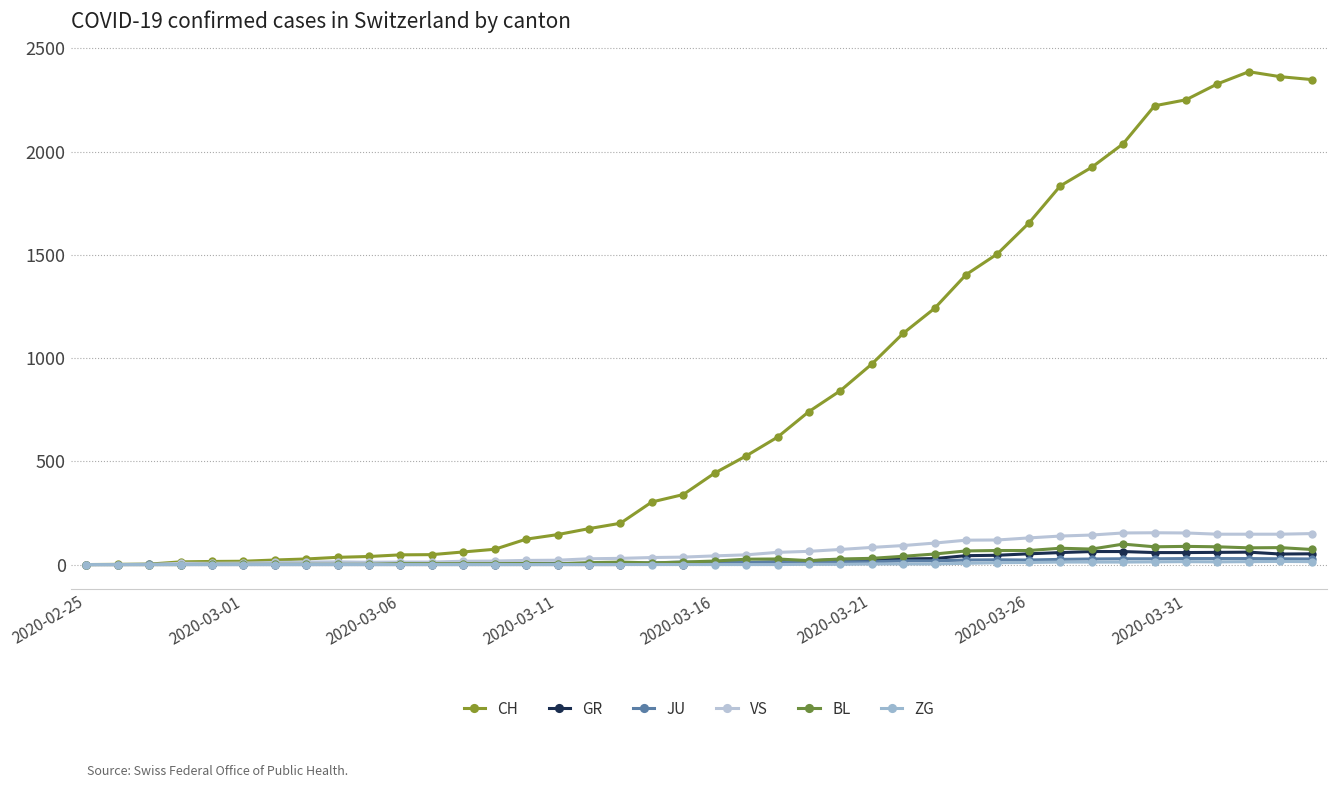

How many series are shown in this chart?

6